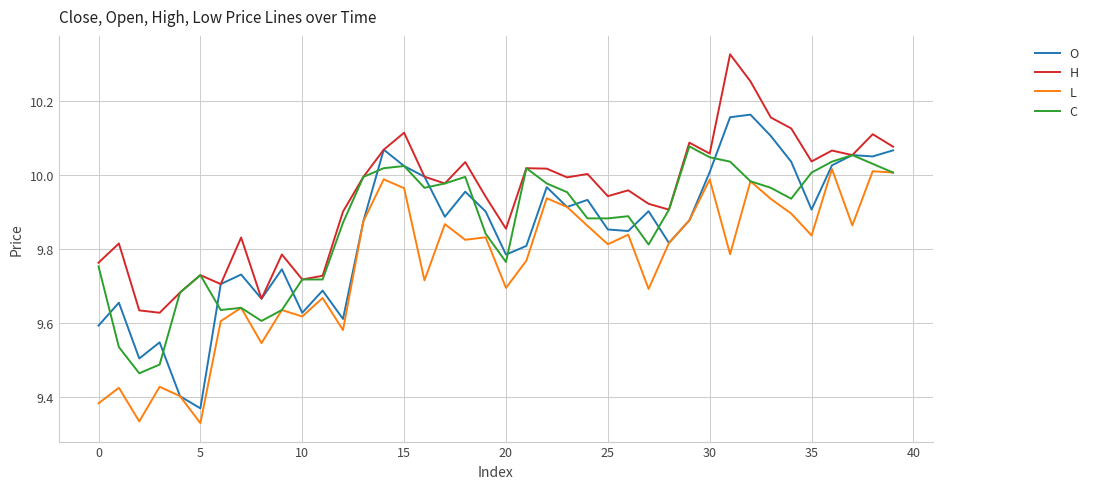

Rank the series by their maximum value, from highest to lowest.

H, O, C, L